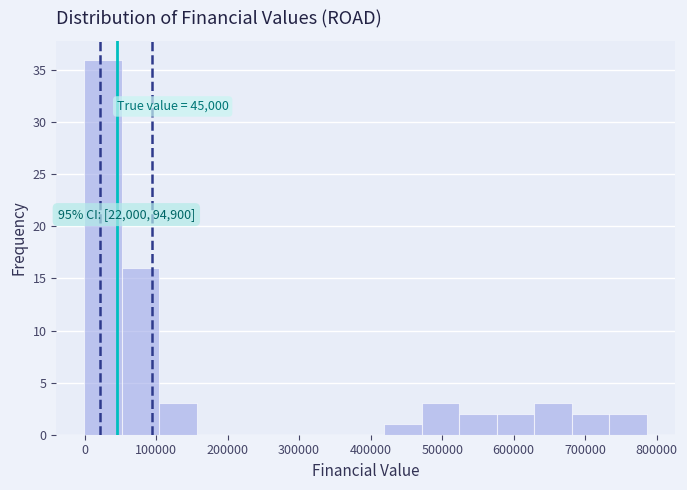

Over which range of the x-axis is the bar tallest?

0 to 50000